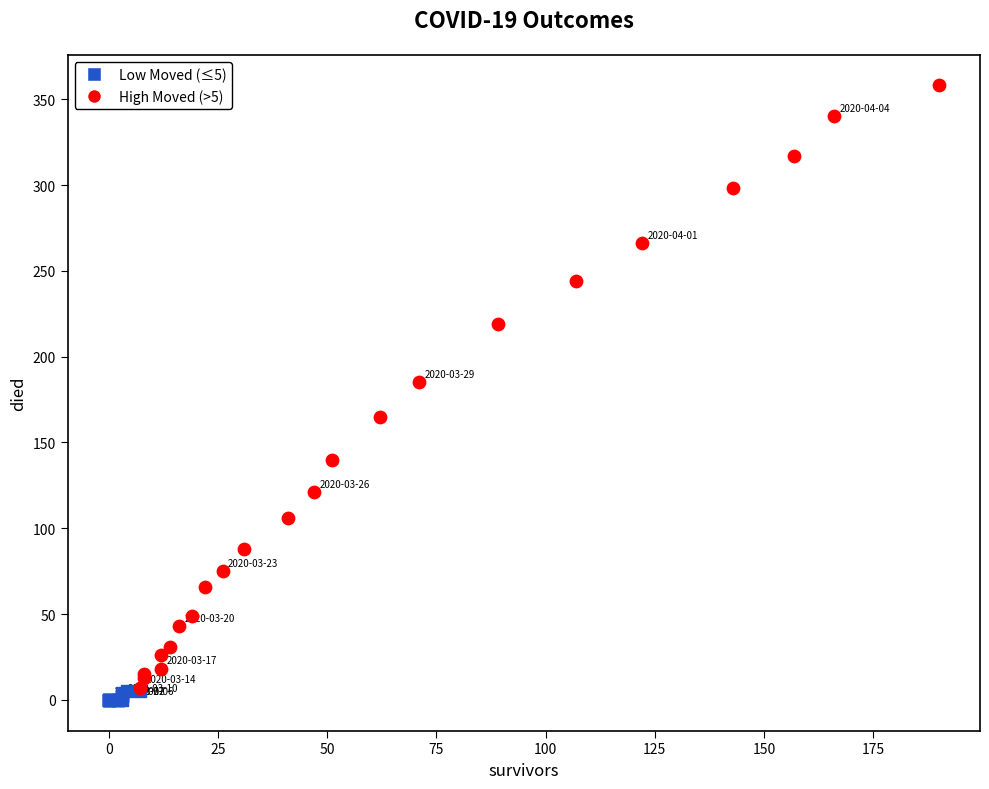

Which series reaches the minimum Y coordinate?

Low Moved (≤5)